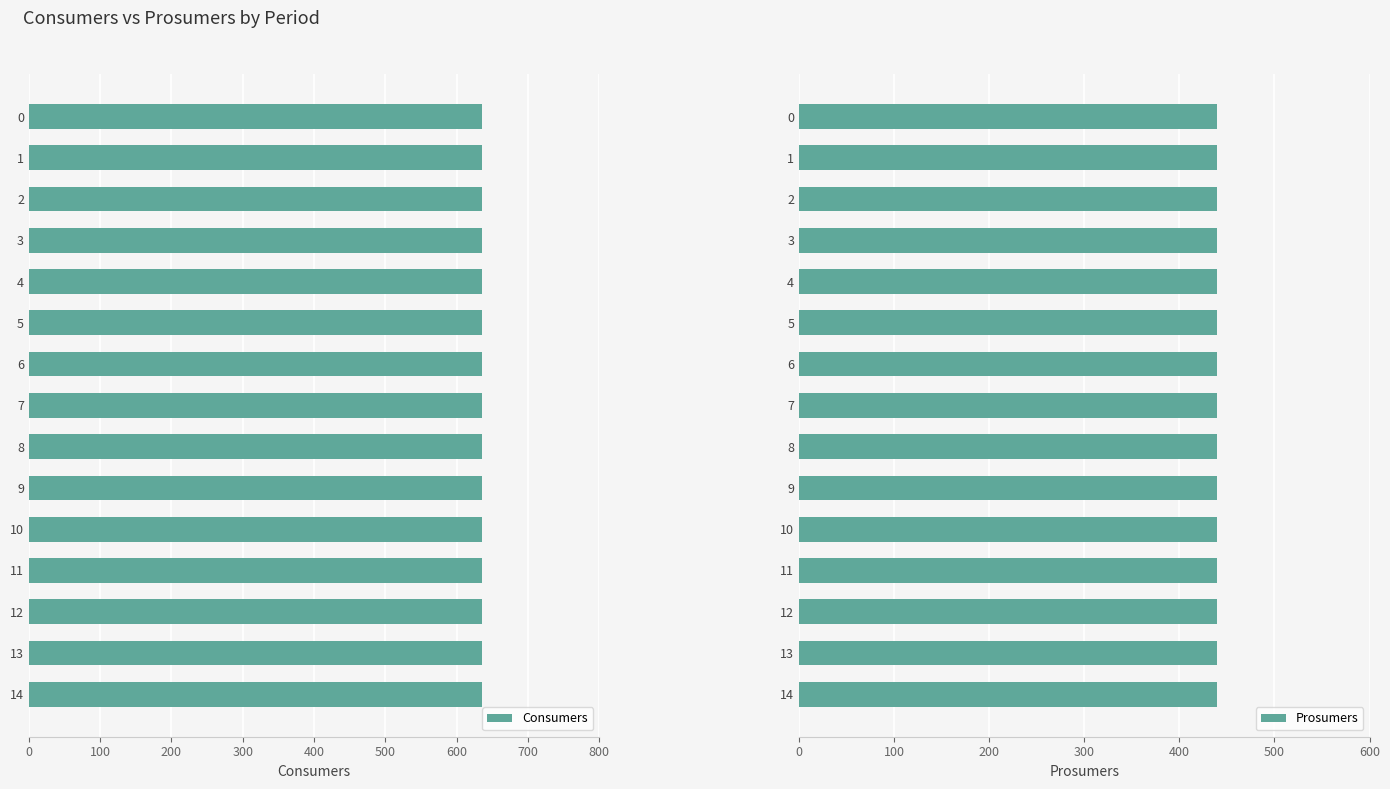

True or false: Consumers has a value of 635 at 0.

True